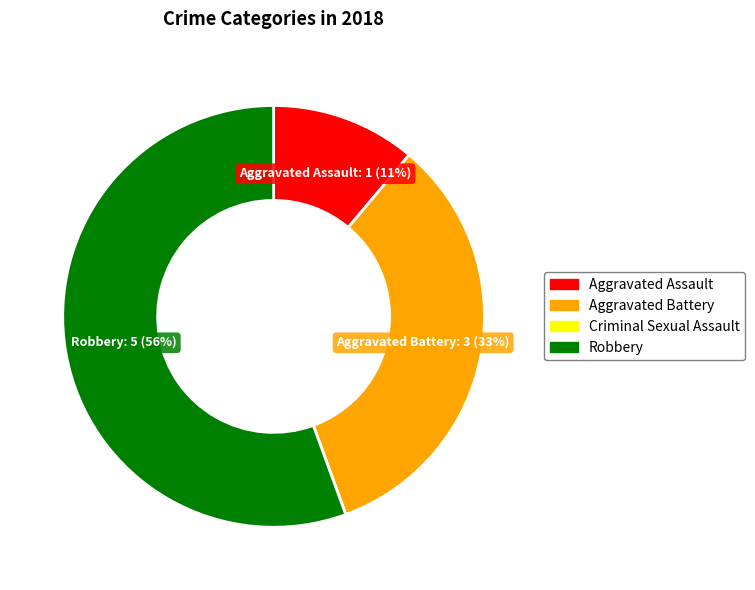

Between Aggravated Assault and Aggravated Battery, which is larger?

Aggravated Battery